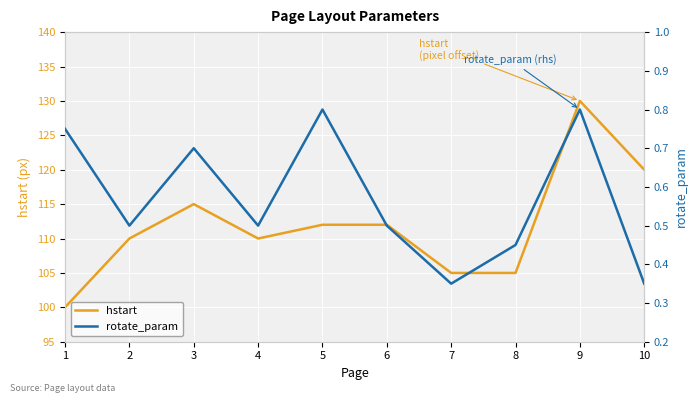

True or false: rotate_param and hstart intersect in this chart.

False